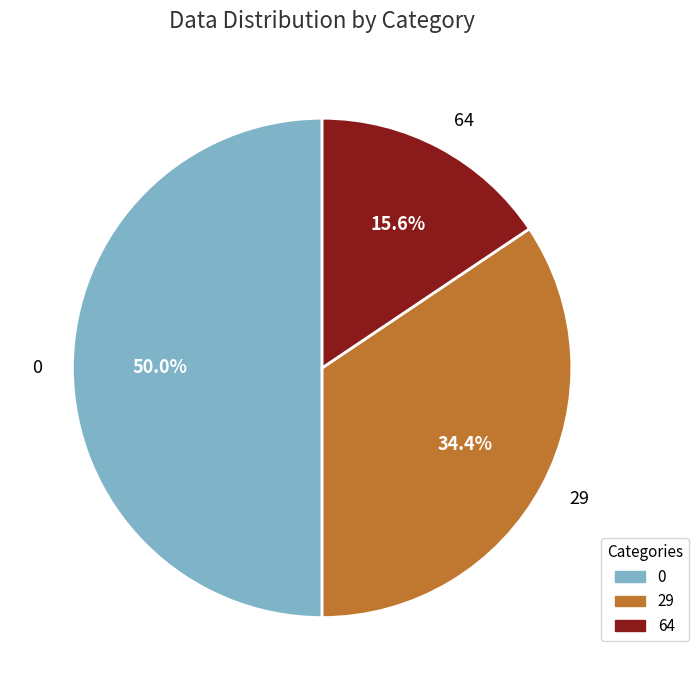

To the nearest percent, what is the average slice percentage?

33%